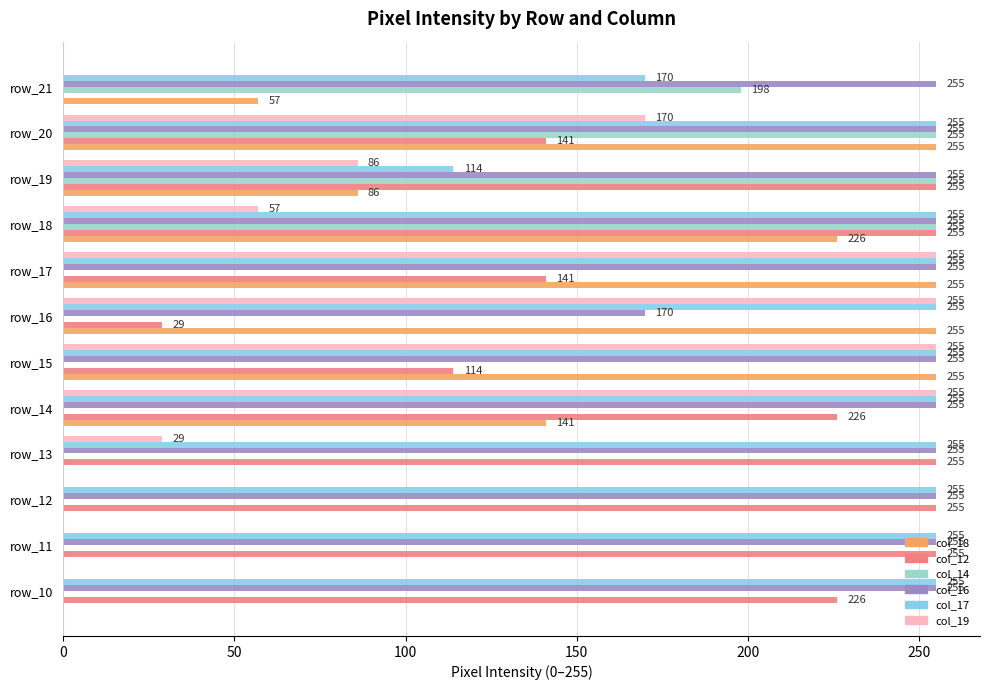

True or false: col_14 has a value of 198 at row_21.

True